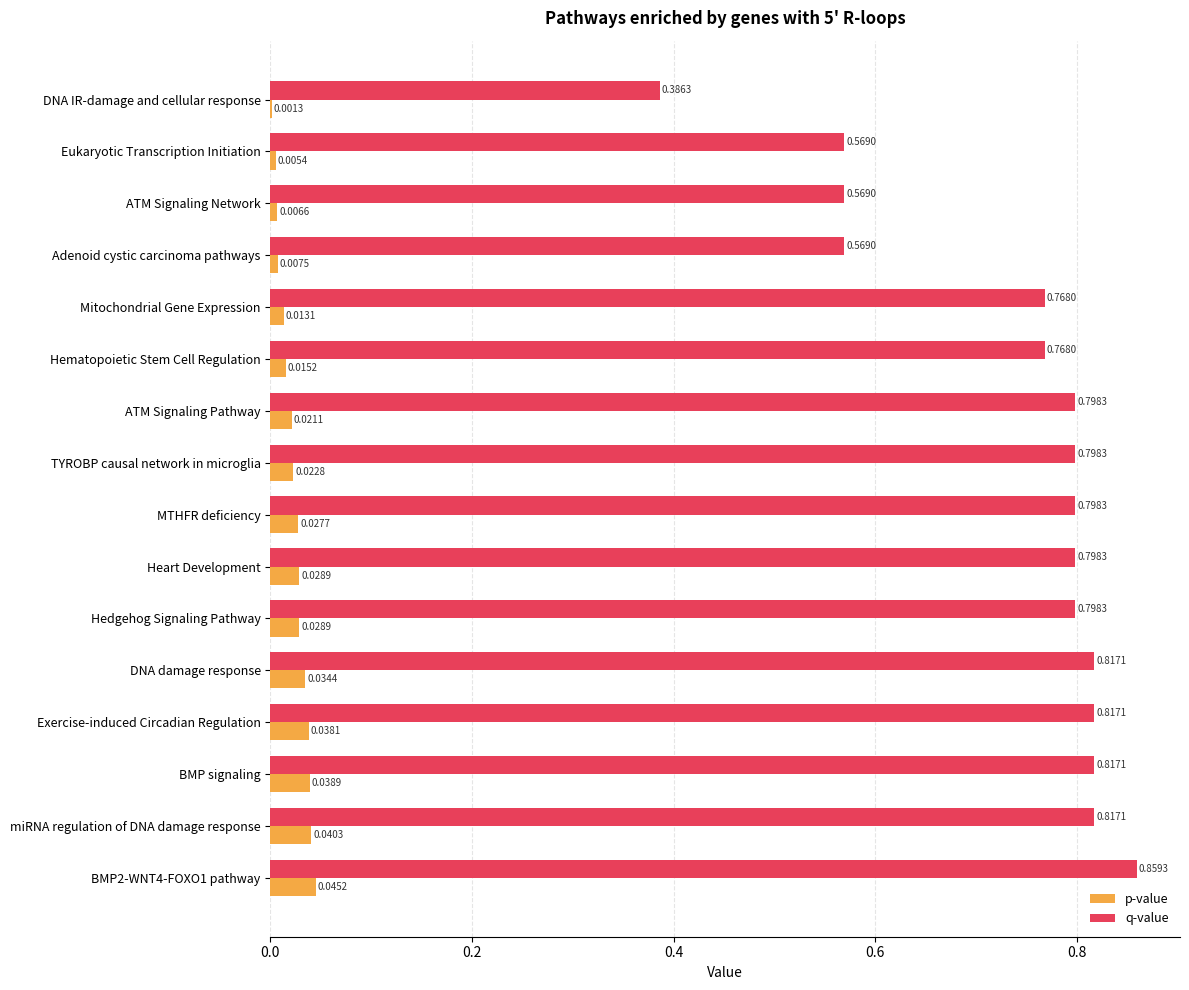

What is the sum of the q-value values at BMP2-WNT4-FOXO1 pathway and ATM Signaling Network?

1.4